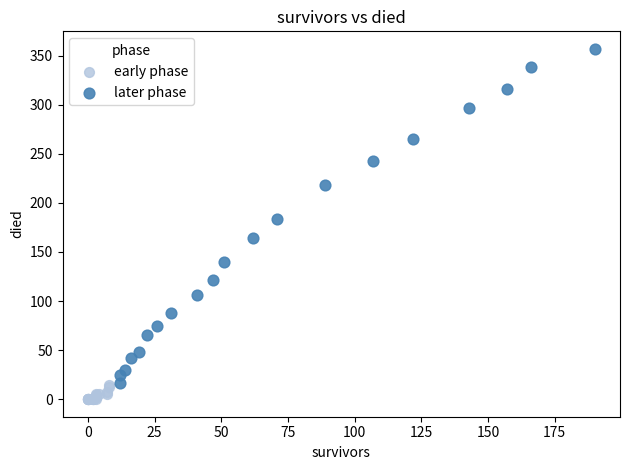

Which series has the largest Y range (max minus min)?

later phase